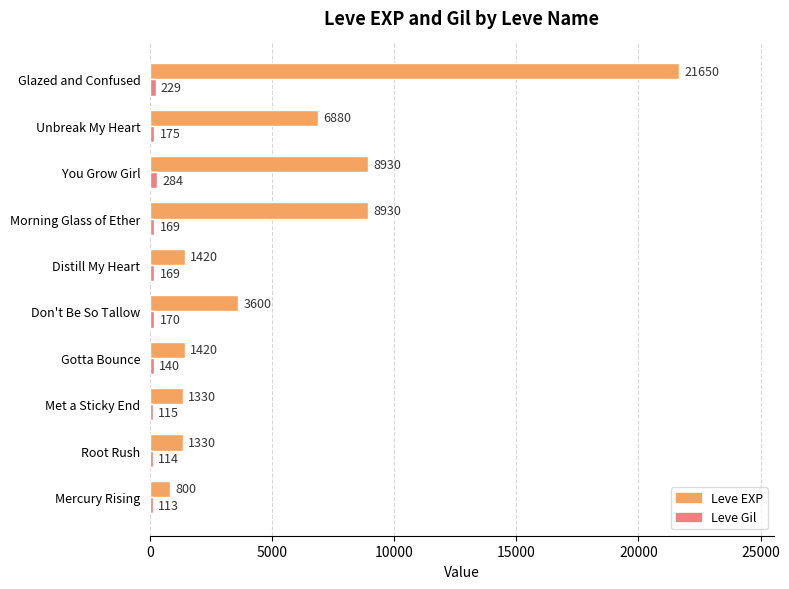

Count the number of data series in this chart.

2